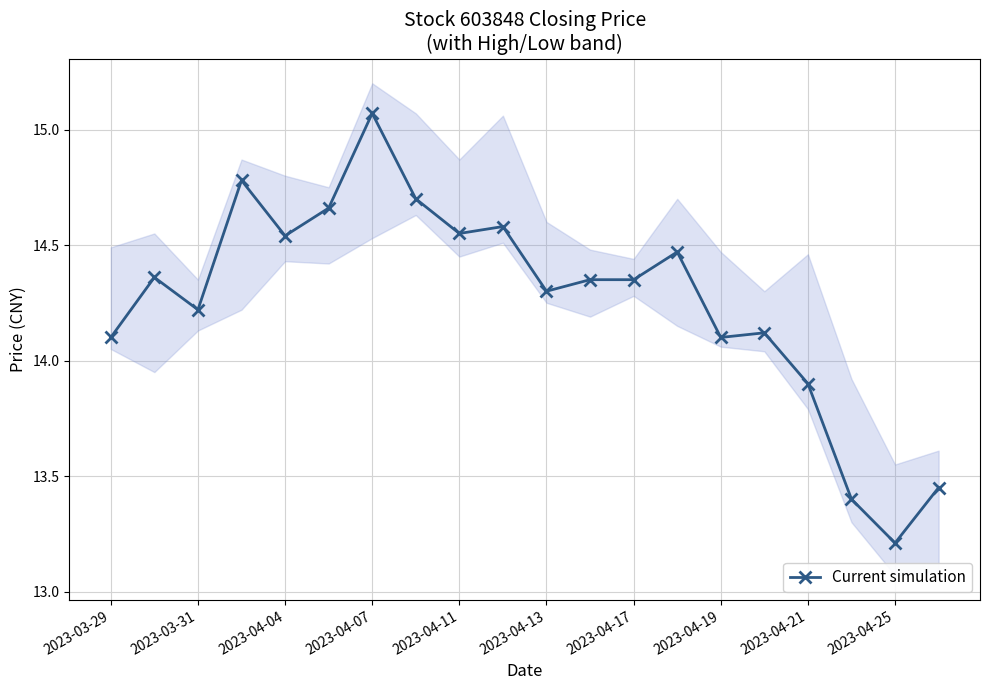

How many distinct data groups are displayed?

1